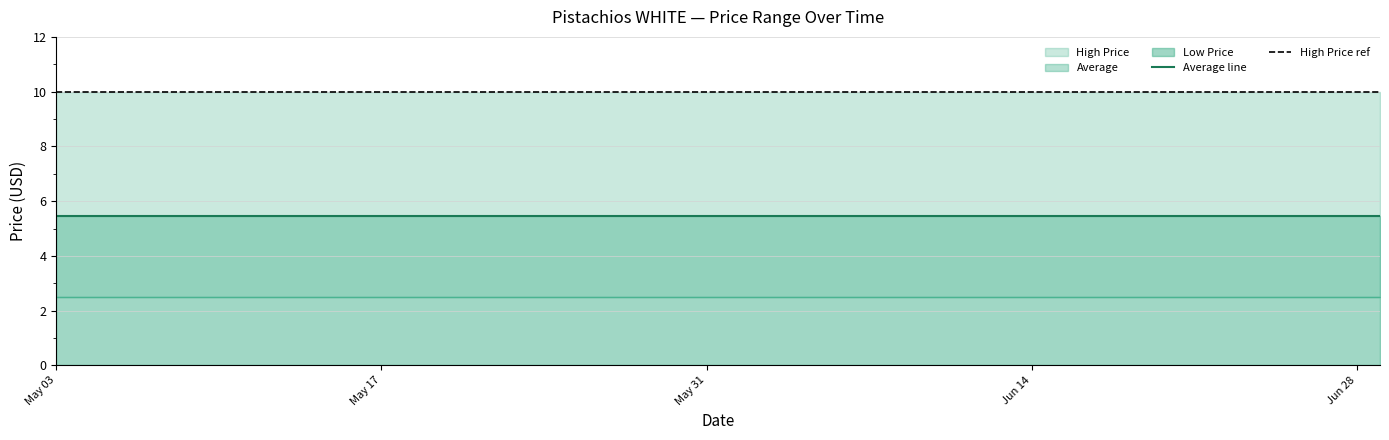

What is the sum of the Average values at 06/04/2021 and 06/24/2021?

10.9